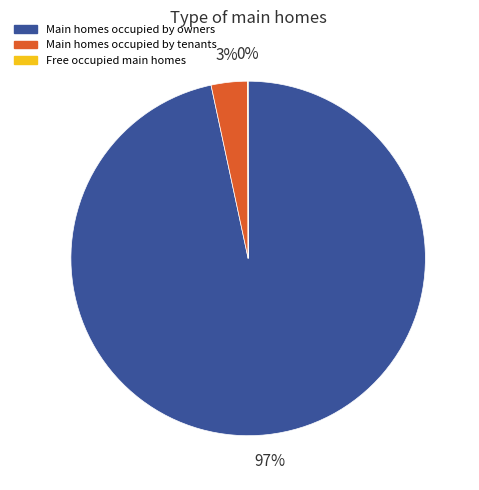

Is there a majority slice in this chart?

Yes